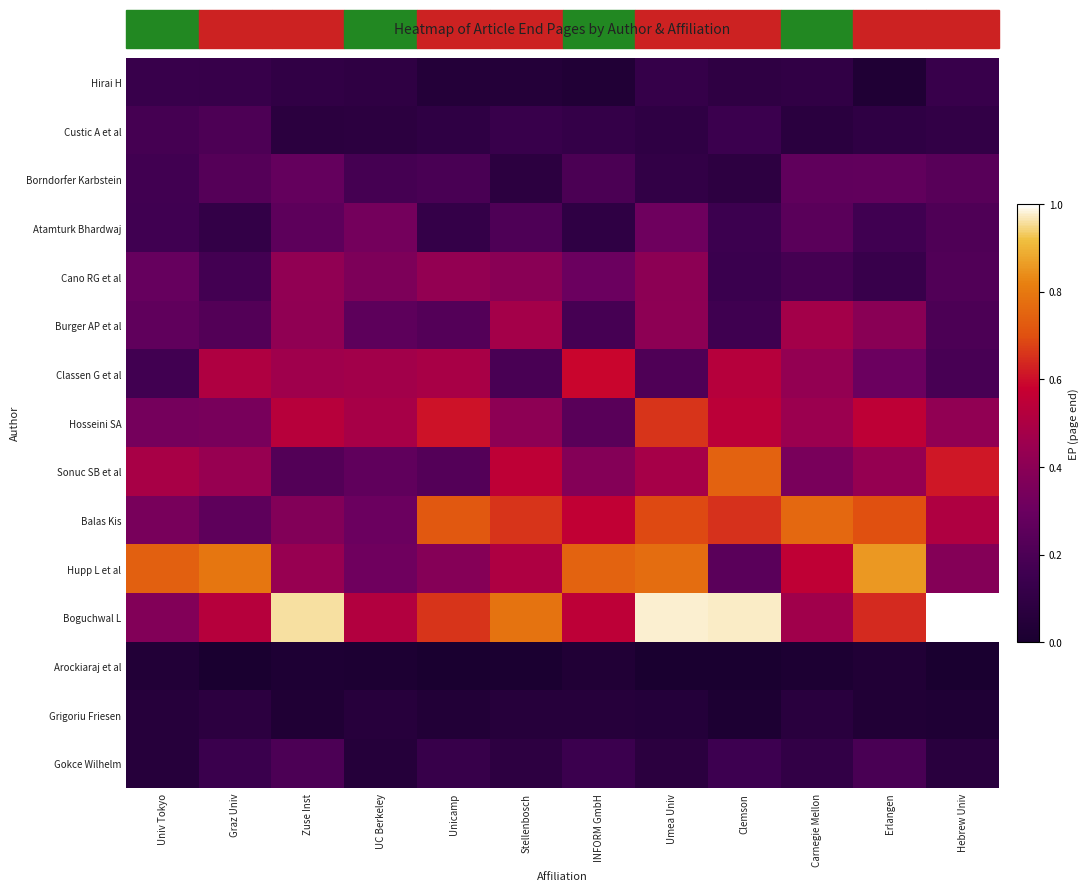

Which series has the largest total across all categories?

Boguchwal L